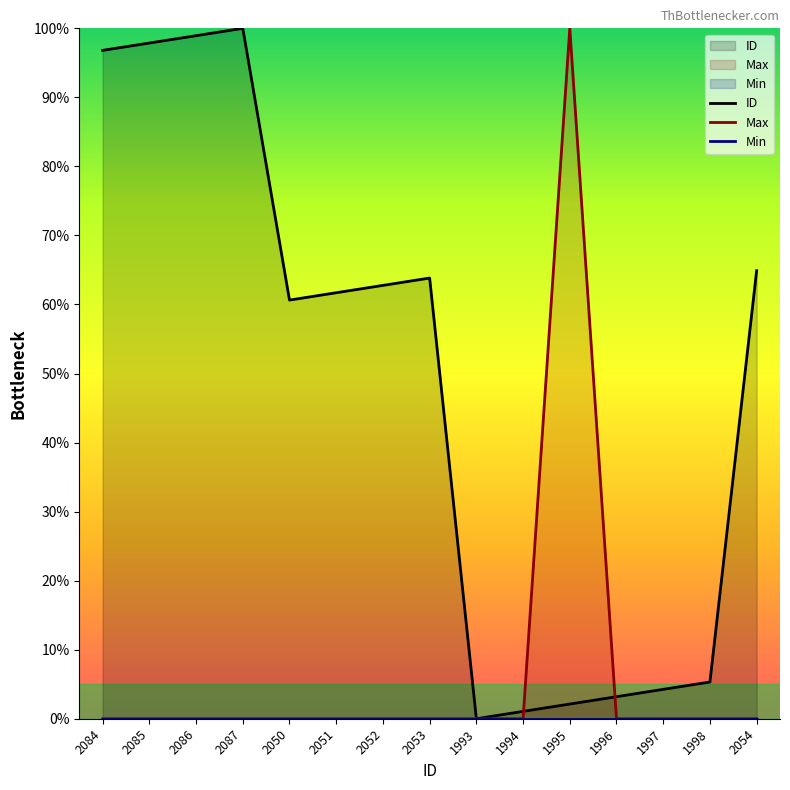

What value does the ID series have at 1995?

2.1